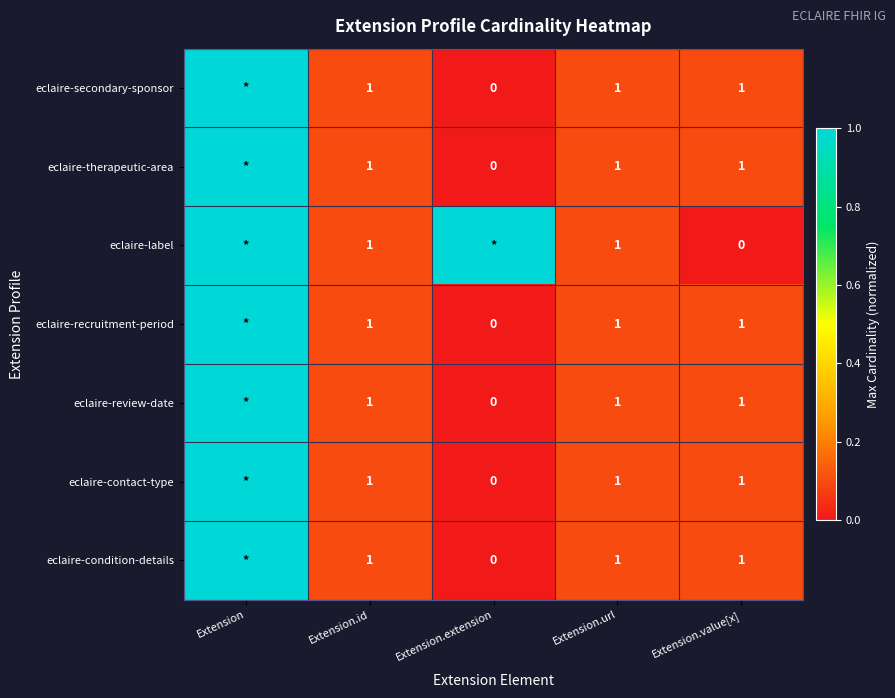

What is the spread (max minus min) of values at Extension.value[x]?

1.0